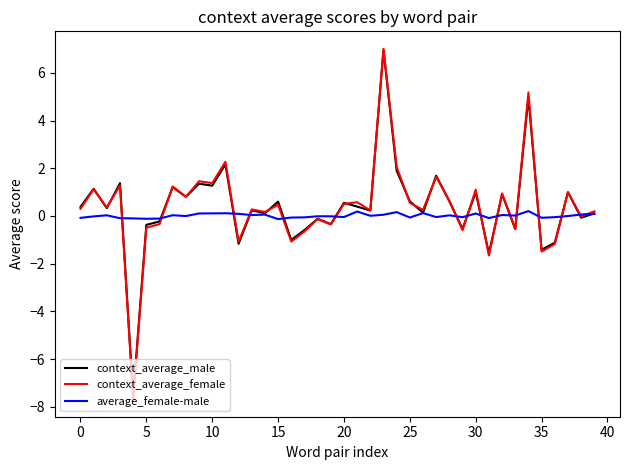

Which series has the largest range (max minus min)?

context_average_female